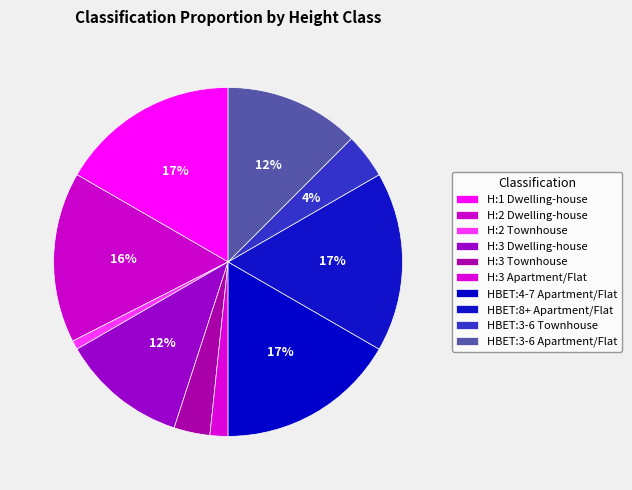

Combined, do H:2 Townhouse and H:3 Townhouse account for over 50%?

No